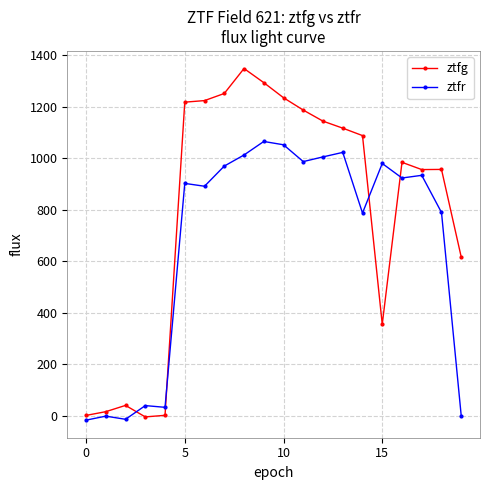

How many lines are shown in the chart?

2